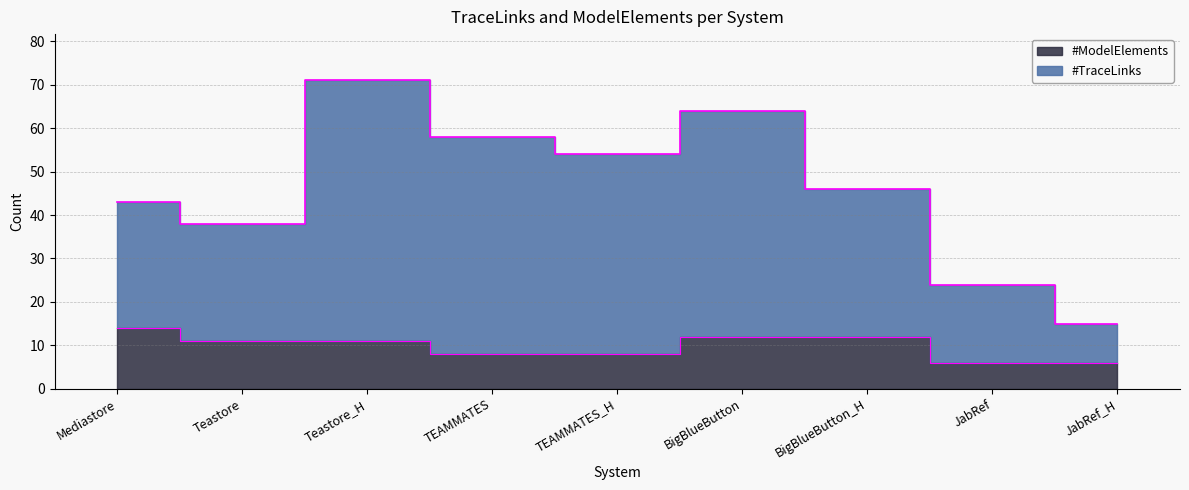

True or false: #ModelElements and #TraceLinks cross at least once.

False